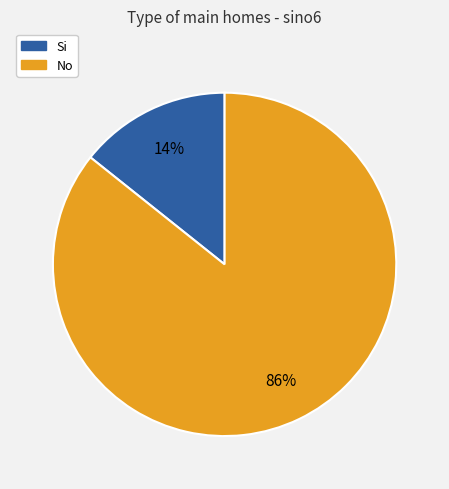

Rank the categories by value from highest to lowest.

No, Si